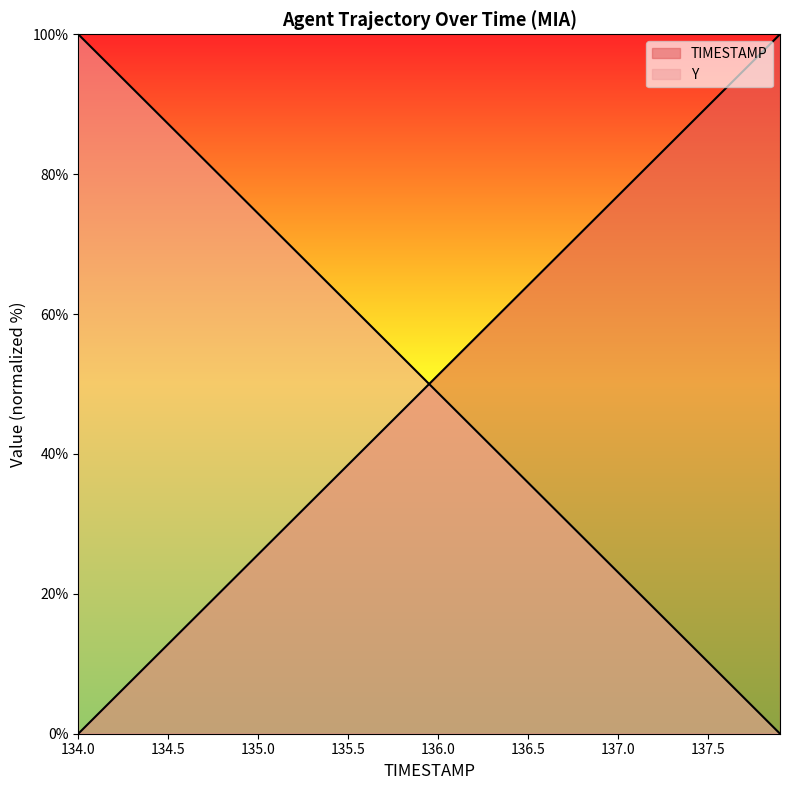

At which category is the sum across all series the highest?

135.5